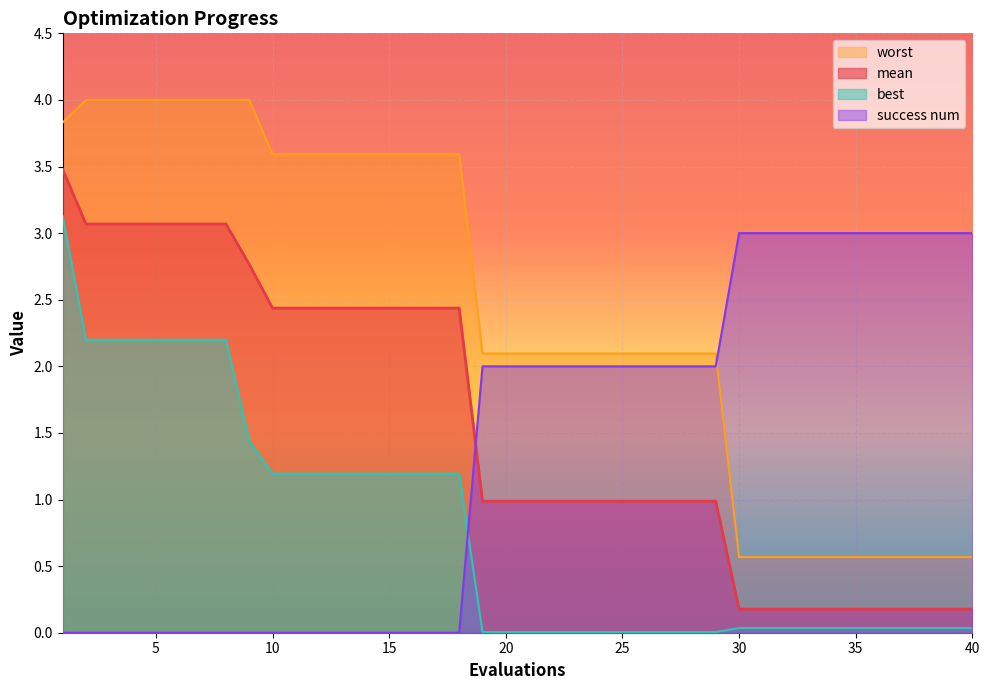

What is the maximum value for worst?

4.0